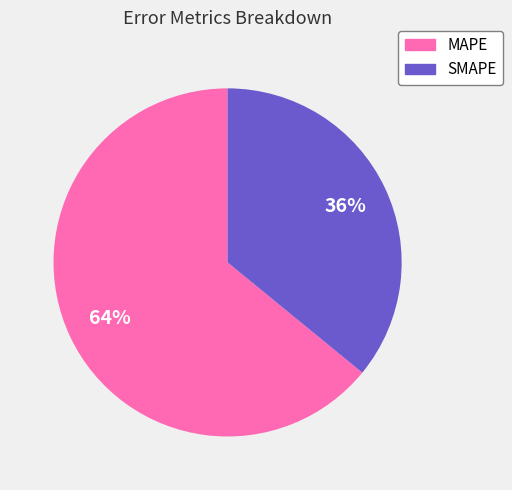

Approximately how many times larger is the value at MAPE compared to SMAPE?

1.8